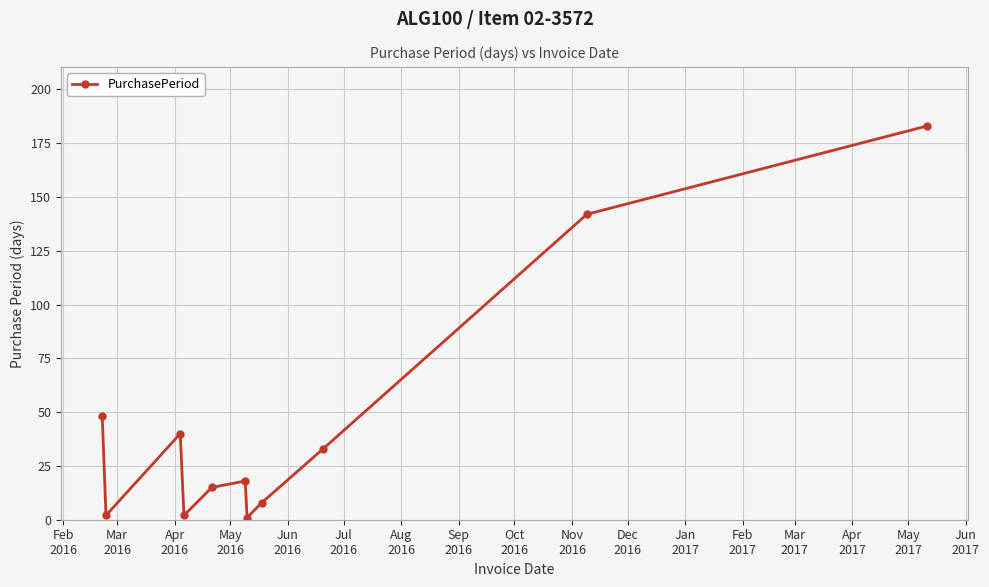

What is the average value?

45